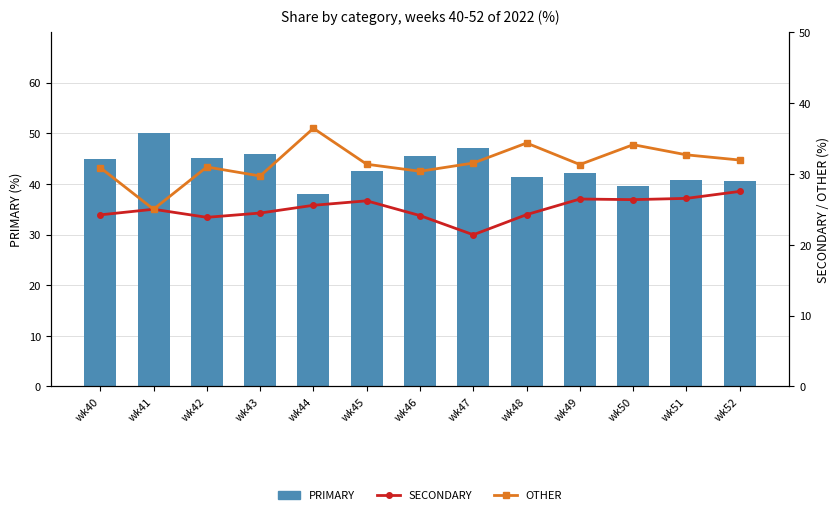

Is it true that PRIMARY equals 65.0 at wk41?

False